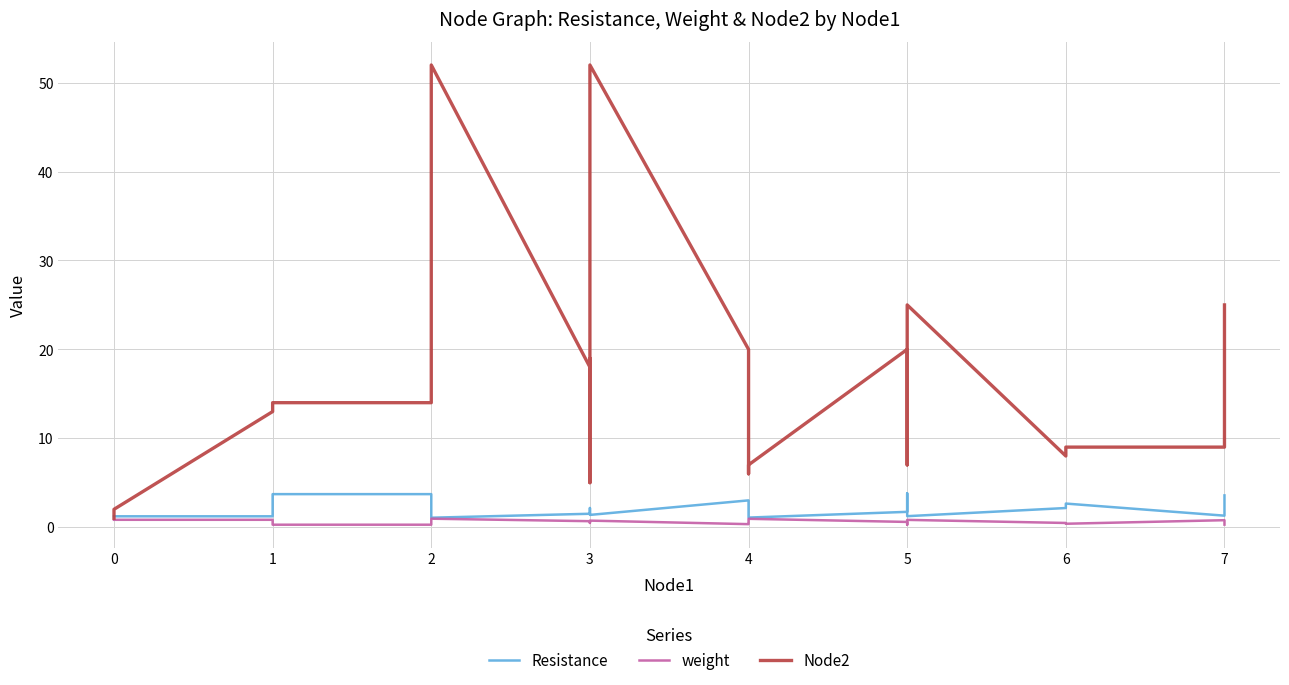

Does the chart have visible grid lines?

Yes